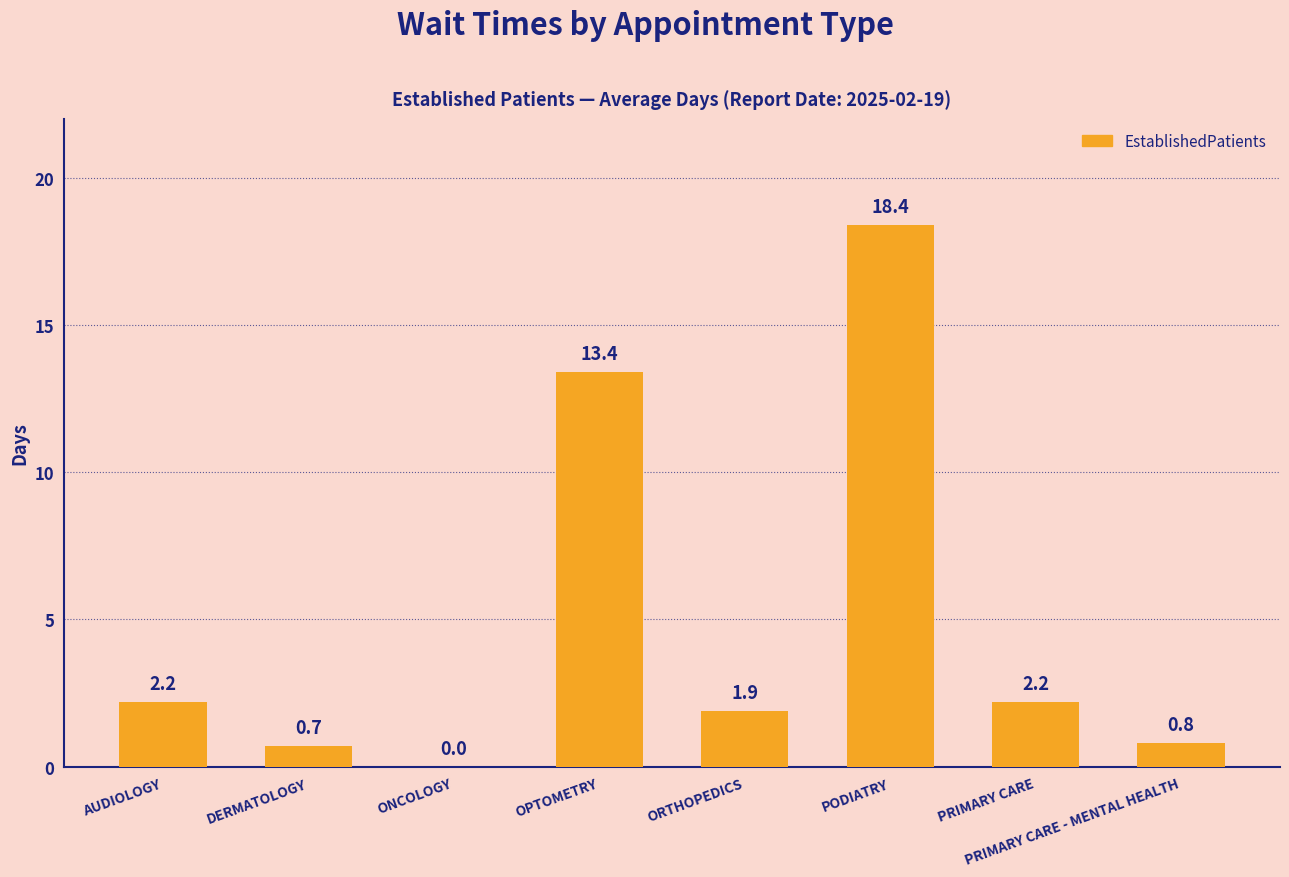

What is the change in value from ONCOLOGY to PRIMARY CARE?

+2.2